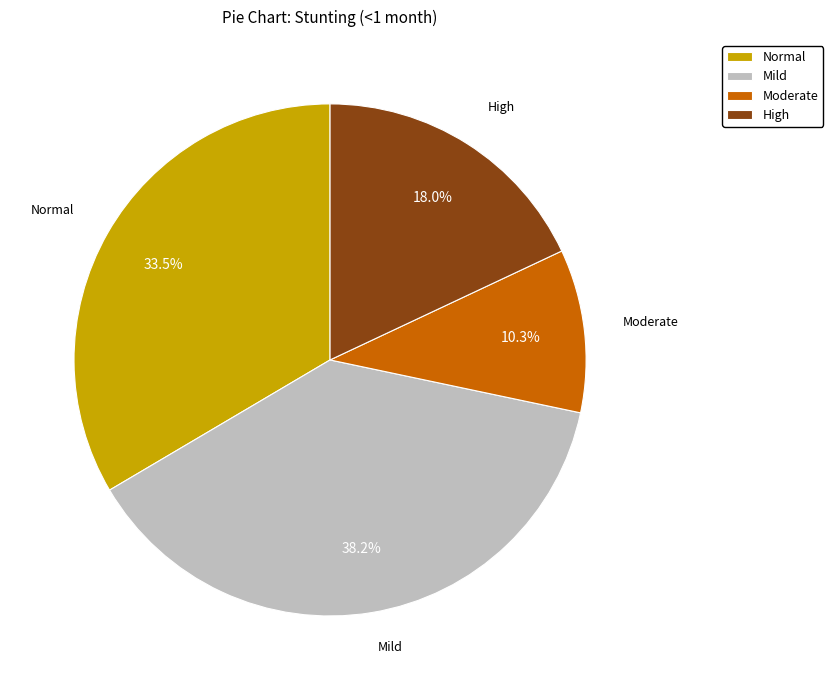

Is the sum of Mild and Normal greater than half?

Yes